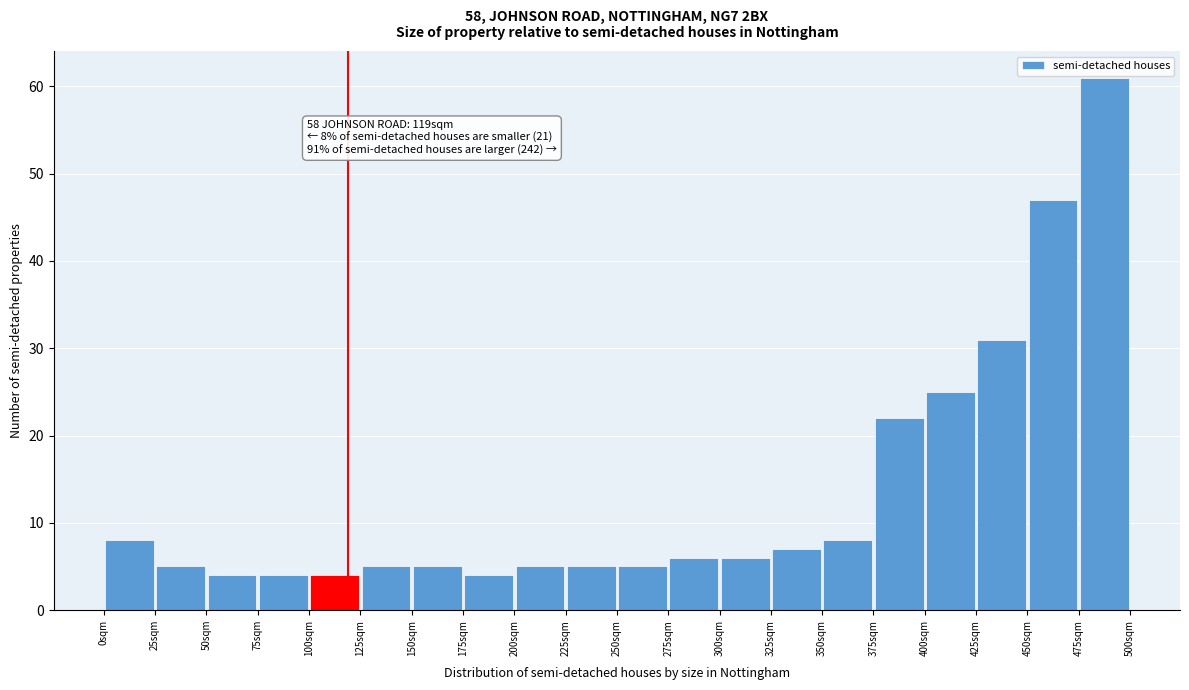

Which range on the x-axis has the tallest bar?

475 to 500